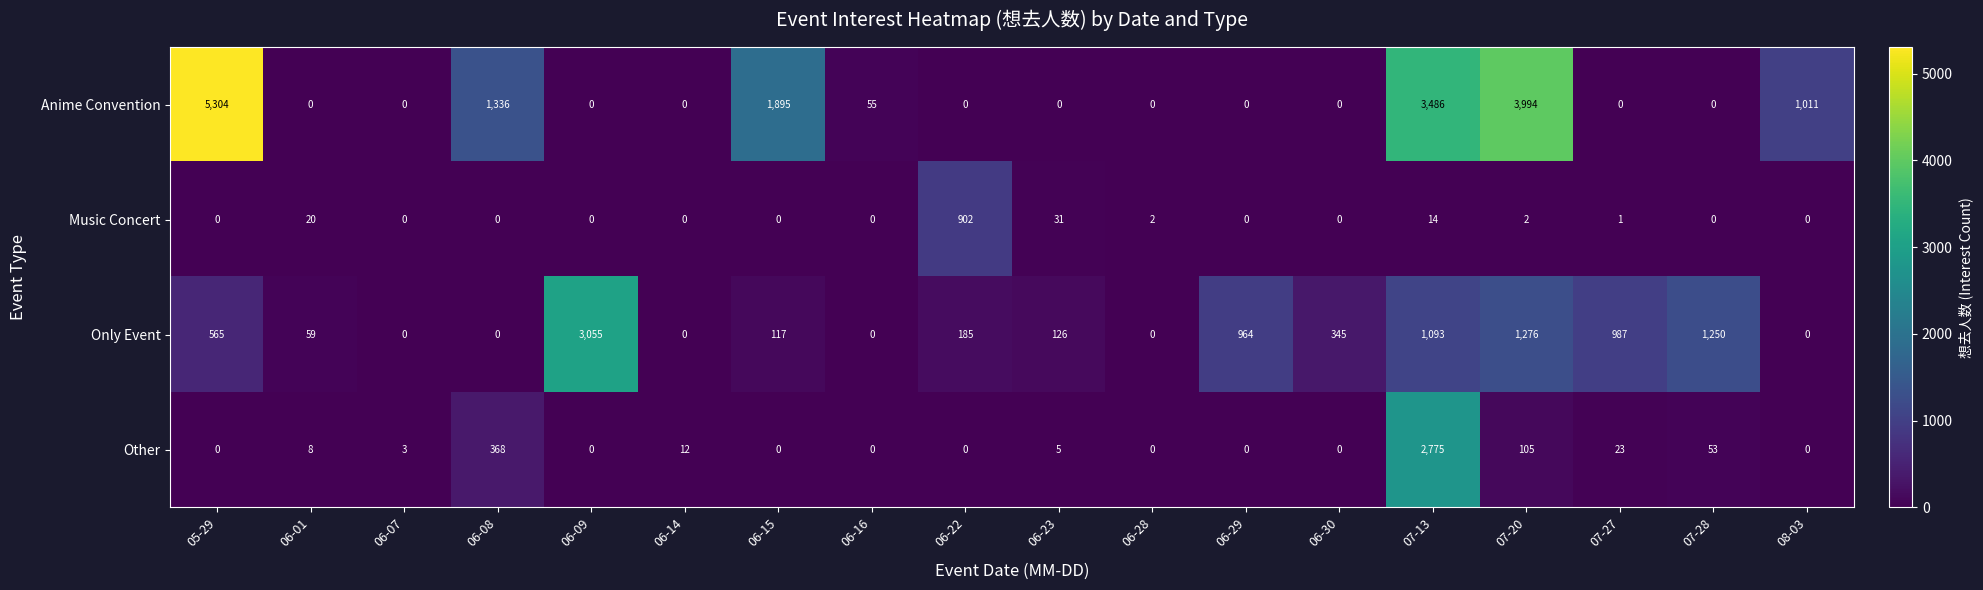

What is the total value across all series at 06-16?

55